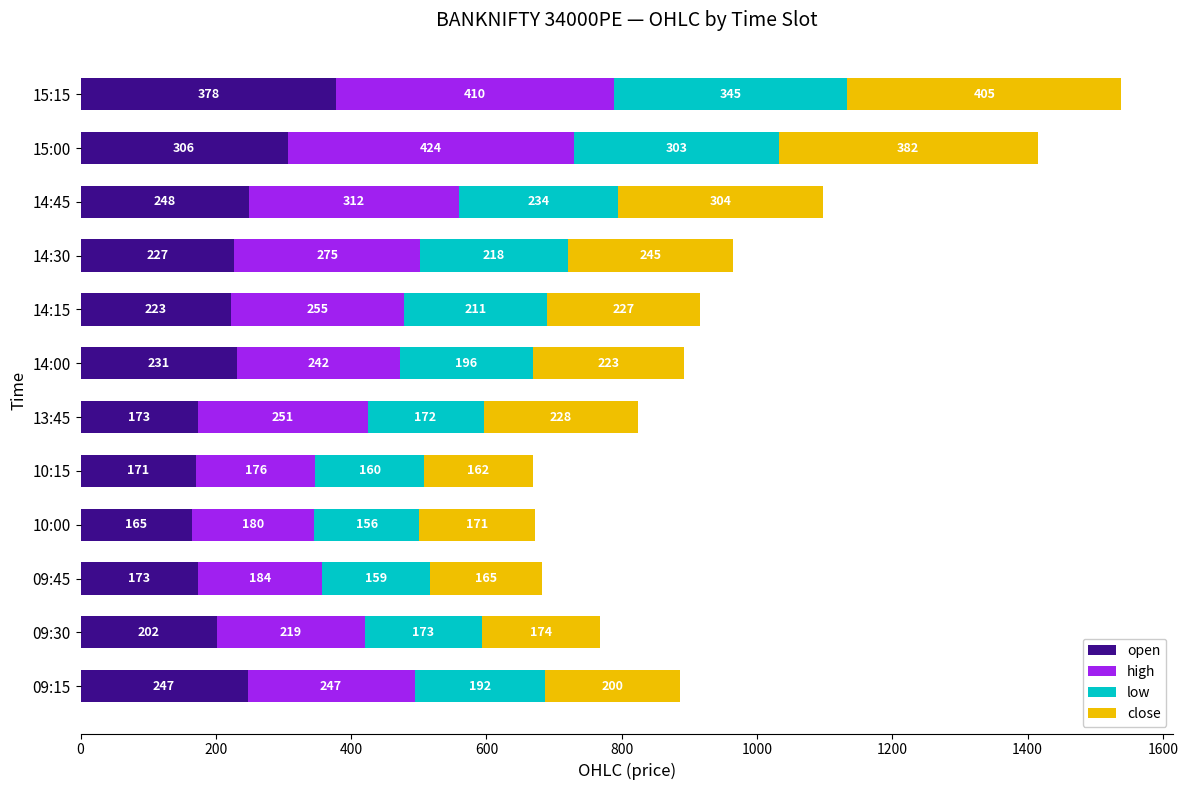

At which category is the sum across all series the highest?

15:15